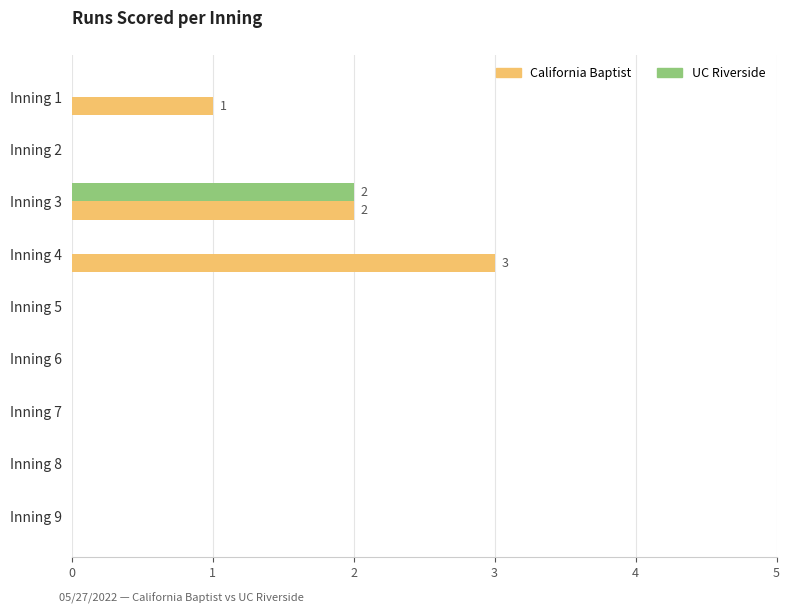

Which series has the largest total across all categories?

California Baptist